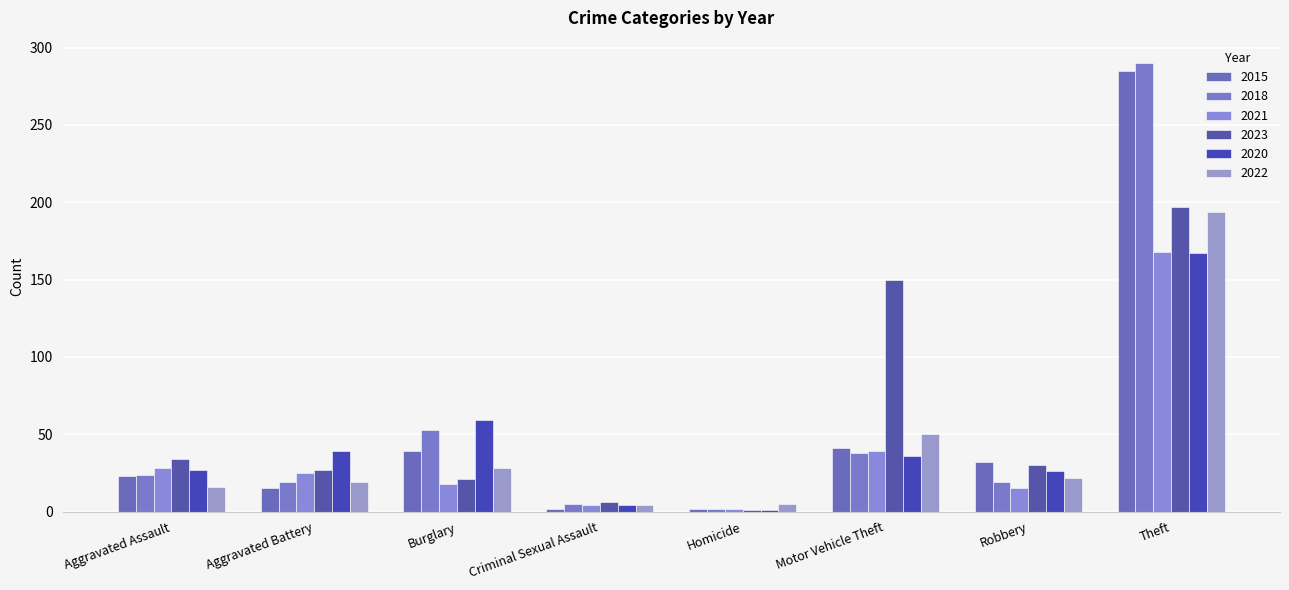

Between Homicide and Robbery, which series saw the biggest shift?

2015